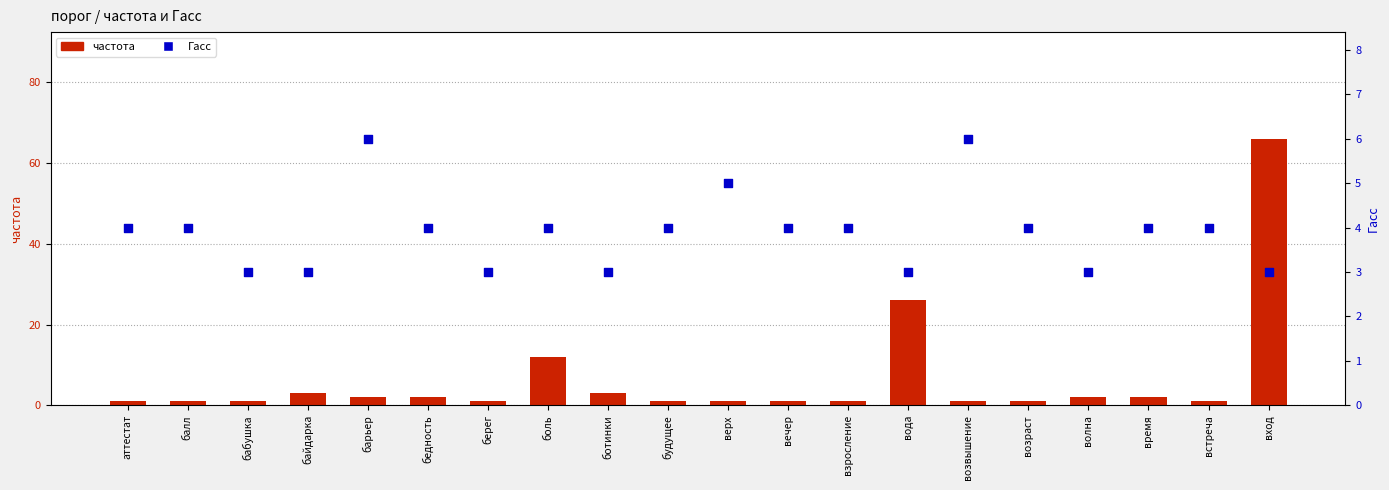

Is the value of частота at вечер greater than the value of Гасс at байдарка?

No